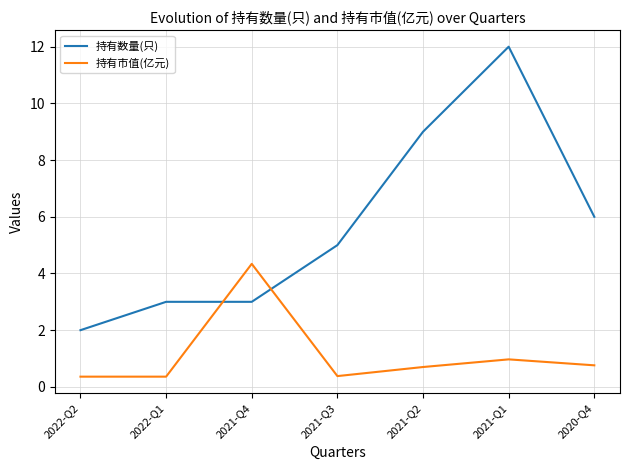

What position from the left is 2020-Q4?

7